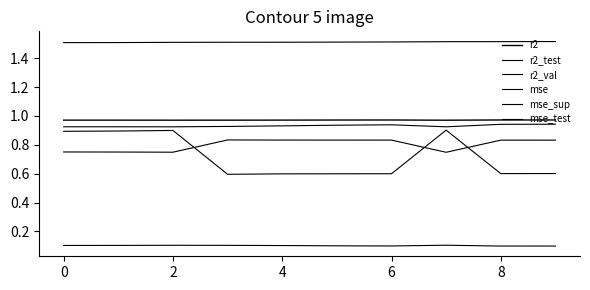

How many intersections are there between mse_test and r2_test?

3